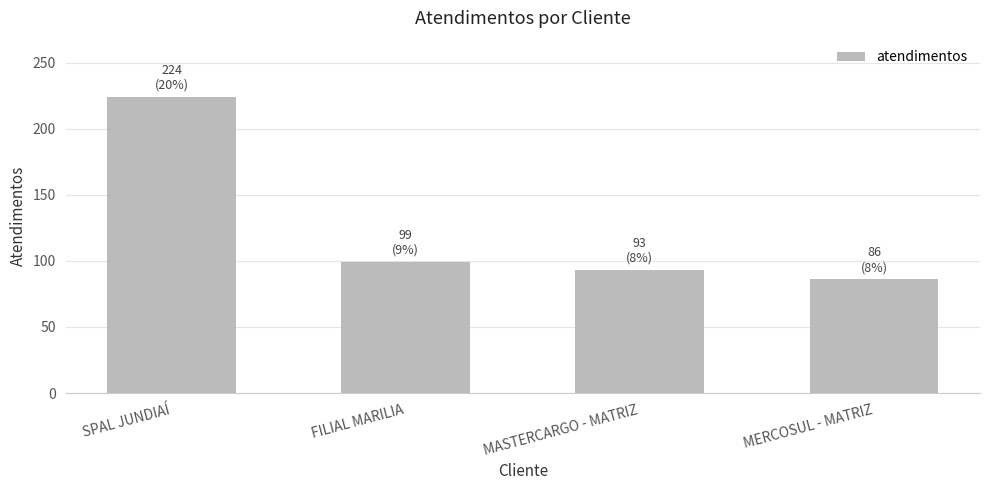

The value at FILIAL MARILIA is 99. True or false?

True